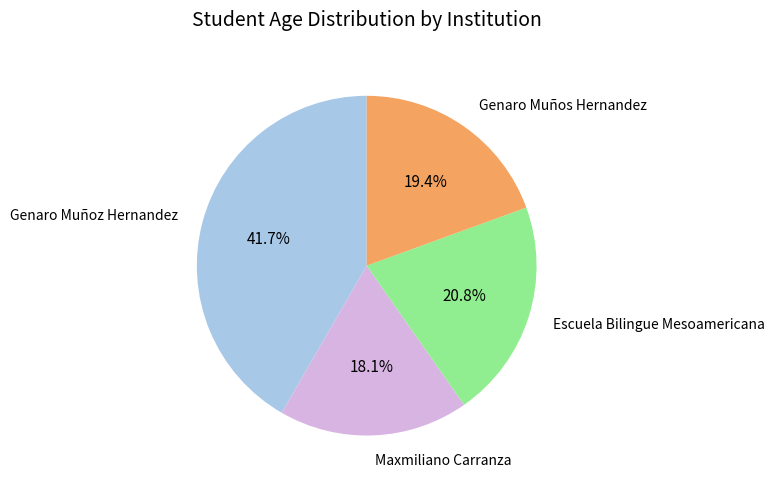

Is it true that Genaro Muños Hernandez is 19% of the pie?

True